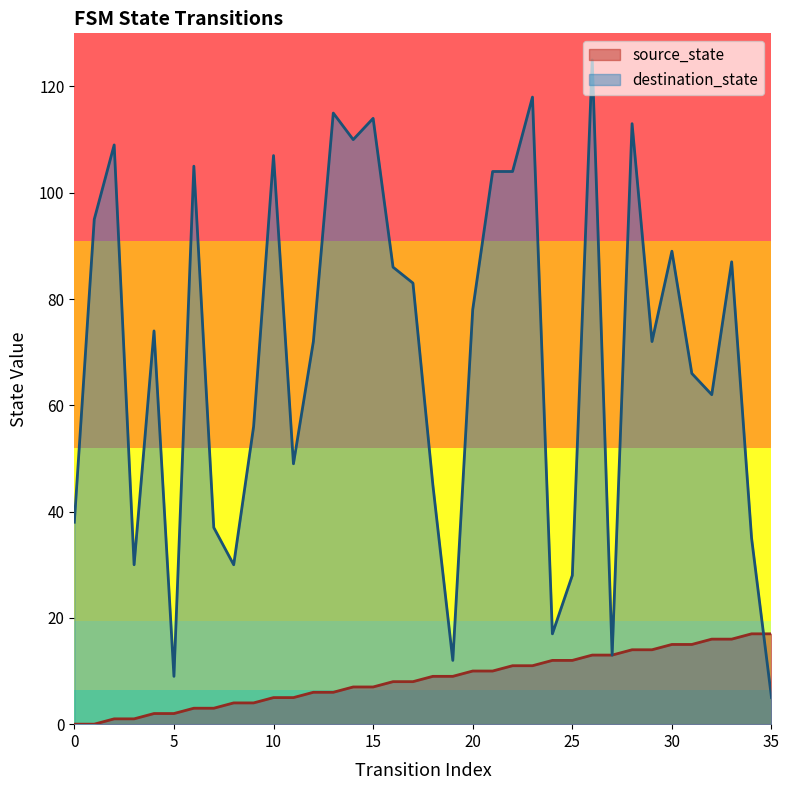

Is it true that destination_state equals 49 at 11?

True